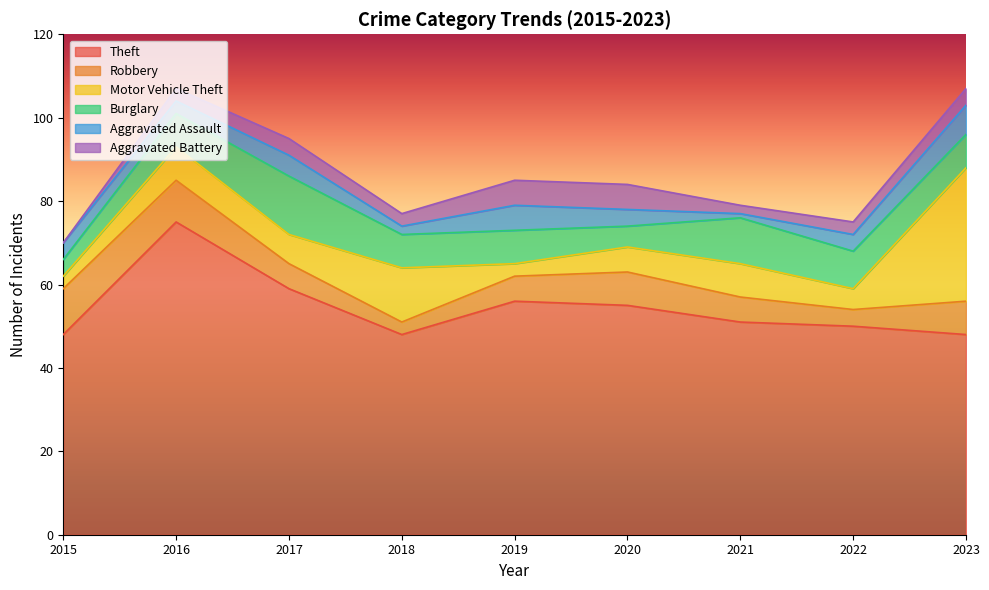

Reading right to left, extract all data points from this chart.

Theft: 2023=48	2022=50	2021=51	2020=55	2019=56	2018=48	2017=59	2016=75	2015=48
Robbery: 2023=8	2022=4	2021=6	2020=8	2019=6	2018=3	2017=6	2016=10	2015=11
Motor Vehicle Theft: 2023=32	2022=5	2021=8	2020=6	2019=3	2018=13	2017=7	2016=8	2015=3
Burglary: 2023=8	2022=9	2021=11	2020=5	2019=8	2018=8	2017=14	2016=8	2015=4
Aggravated Assault: 2023=7	2022=4	2021=1	2020=4	2019=6	2018=2	2017=5	2016=3	2015=4
Aggravated Battery: 2023=4	2022=3	2021=2	2020=6	2019=6	2018=3	2017=4	2016=3	2015=0